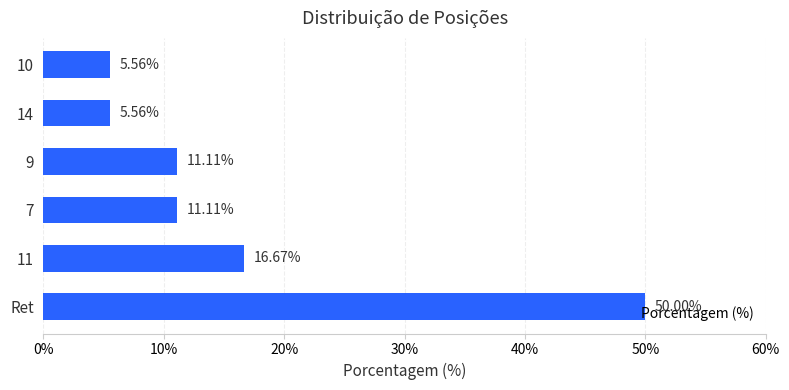

How many bars are there in total?

6